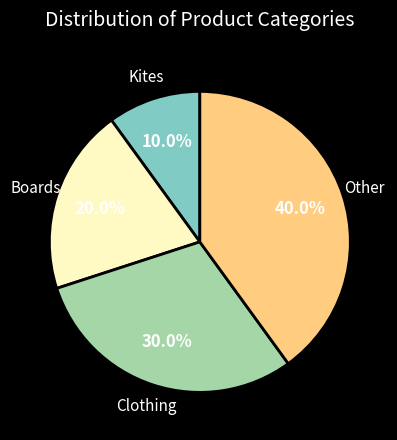

To the nearest percent, what is the combined percentage of Other and Kites?

50%